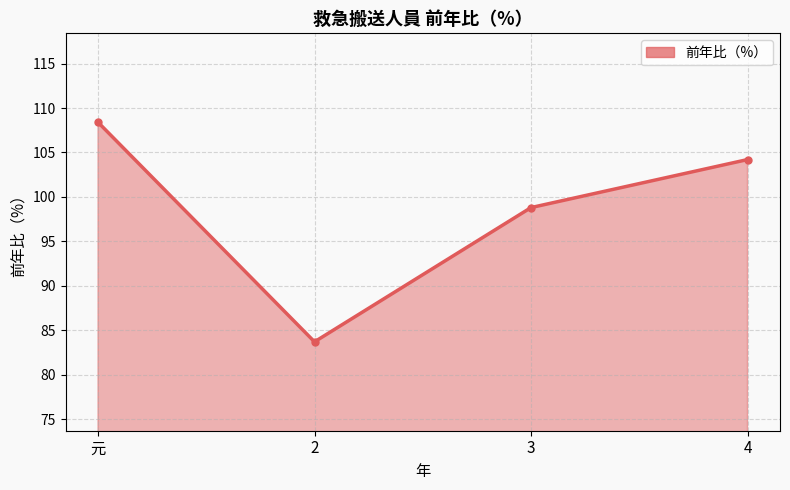

The value at 2 is 120.2. True or false?

False